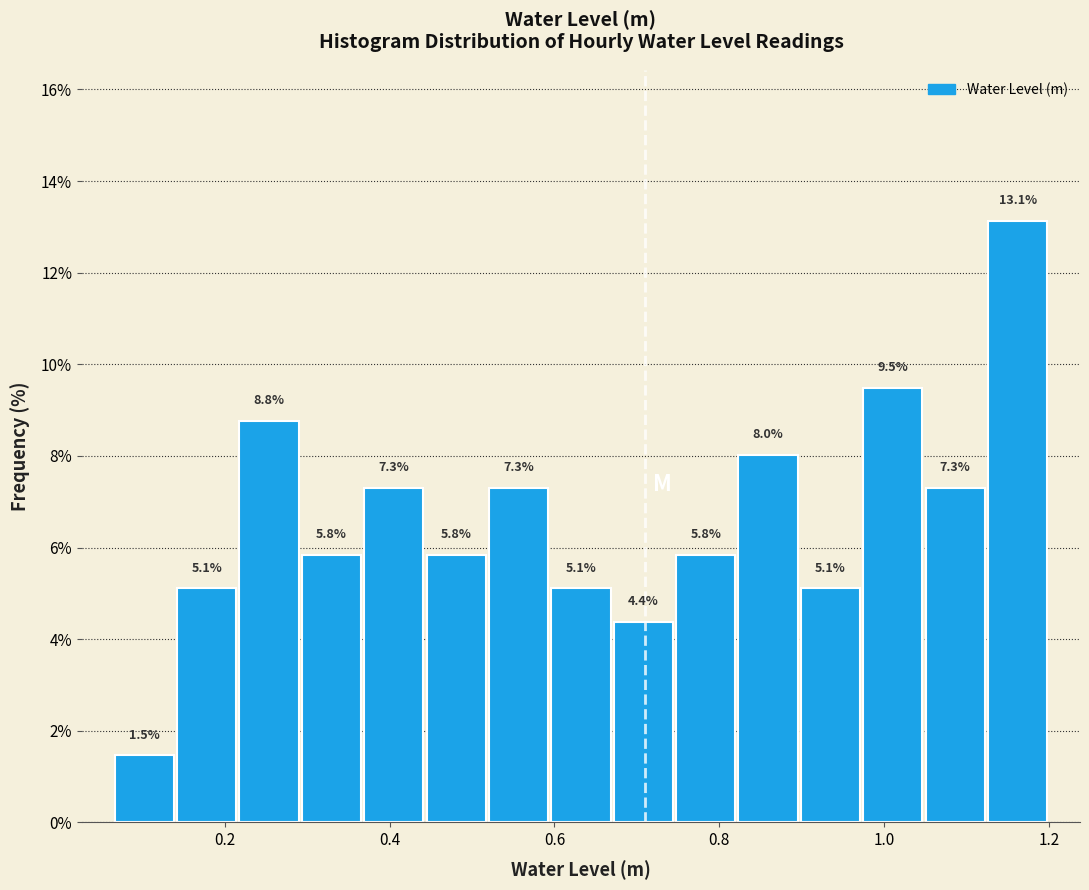

Around what value on the x-axis is the tallest bar? Give the approximate position of its centre, as read against the axis.

1.16